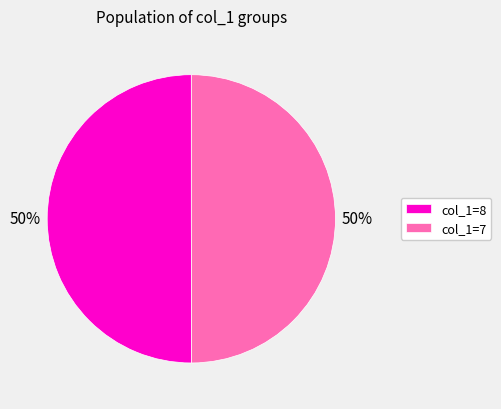

To the nearest percent, what portion does col_1=7 represent?

50%